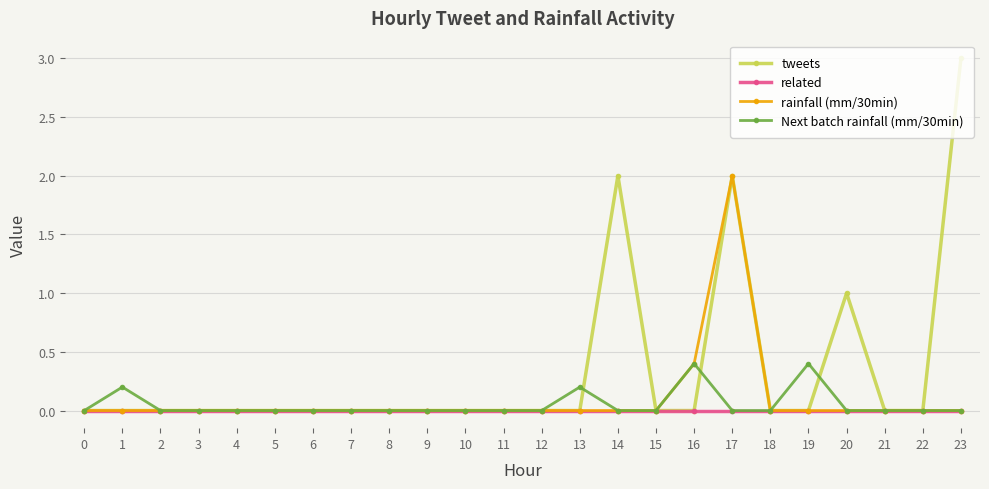

Reading left to right, what are all the values shown in this chart?

tweets: 0=0.0	1=0.0	2=0.0	3=0.0	4=0.0	5=0.0	6=0.0	7=0.0	8=0.0	9=0.0	10=0.0	11=0.0	12=0.0	13=0.0	14=2.0	15=0.0	16=0.0	17=2.0	18=0.0	19=0.0	20=1.0	21=0.0	22=0.0	23=3.0
related: 0=0.0	1=0.0	2=0.0	3=0.0	4=0.0	5=0.0	6=0.0	7=0.0	8=0.0	9=0.0	10=0.0	11=0.0	12=0.0	13=0.0	14=0.0	15=0.0	16=0.0	17=0.0	18=0.0	19=0.0	20=0.0	21=0.0	22=0.0	23=0.0
rainfall (mm/30min): 0=0.0	1=0.0	2=0.0	3=0.0	4=0.0	5=0.0	6=0.0	7=0.0	8=0.0	9=0.0	10=0.0	11=0.0	12=0.0	13=0.0	14=0.0	15=0.0	16=0.4	17=2.0	18=0.0	19=0.0	20=0.0	21=0.0	22=0.0	23=0.0
Next batch rainfall (mm/30min): 0=0.0	1=0.2	2=0.0	3=0.0	4=0.0	5=0.0	6=0.0	7=0.0	8=0.0	9=0.0	10=0.0	11=0.0	12=0.0	13=0.2	14=0.0	15=0.0	16=0.4	17=0.0	18=0.0	19=0.4	20=0.0	21=0.0	22=0.0	23=0.0